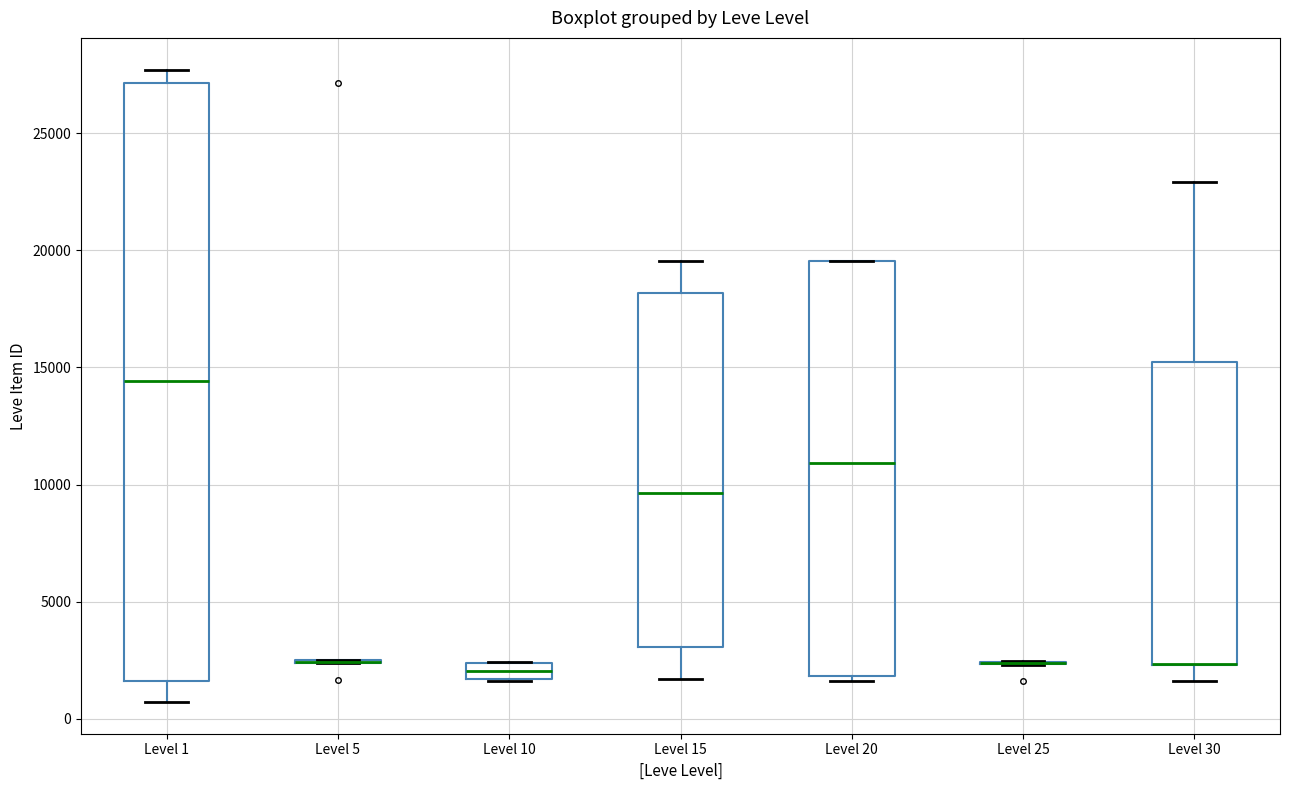

Where does the upper whisker of the box for Level 1 end on the y-axis? The values are not printed on the chart, so give them approximately, as read against the axis.

27500